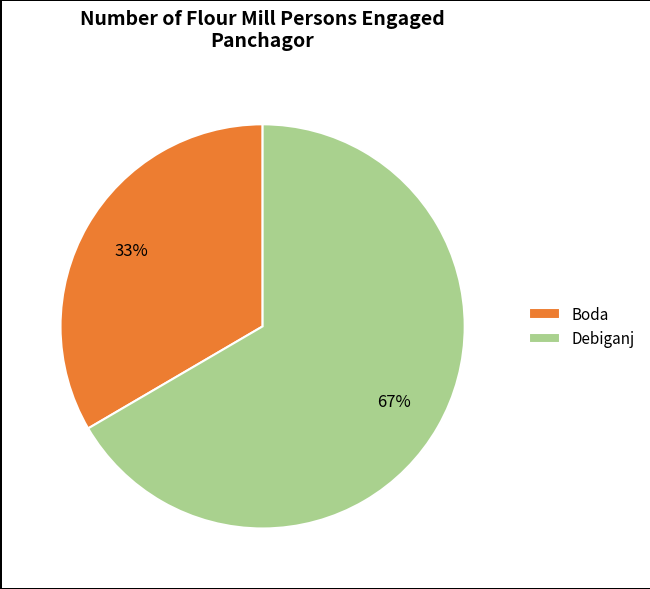

To the nearest percent, what is the average slice percentage?

50%